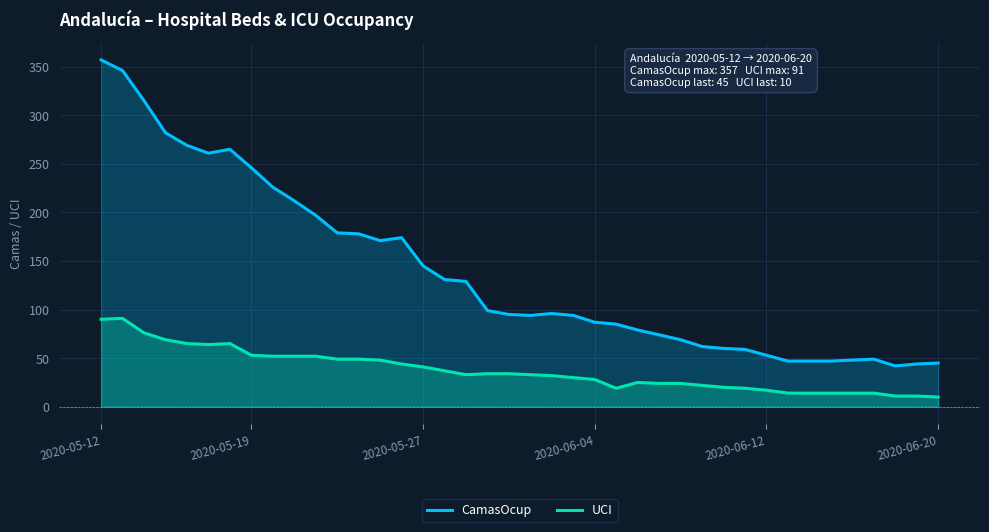

How many lines are shown in the chart?

2